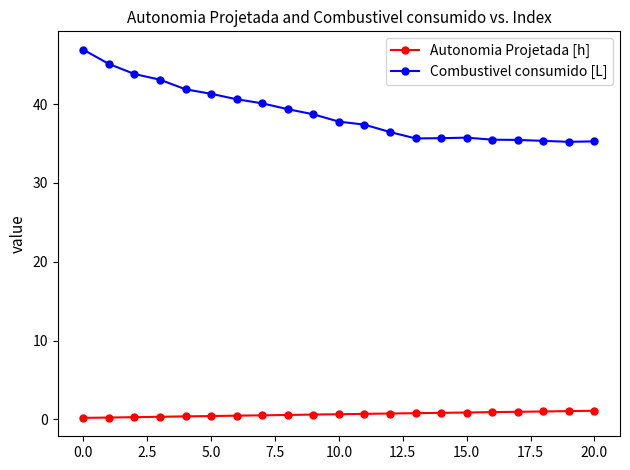

What is the difference between the second highest and minimum values in the Combustivel consumido [L] series?

9.9